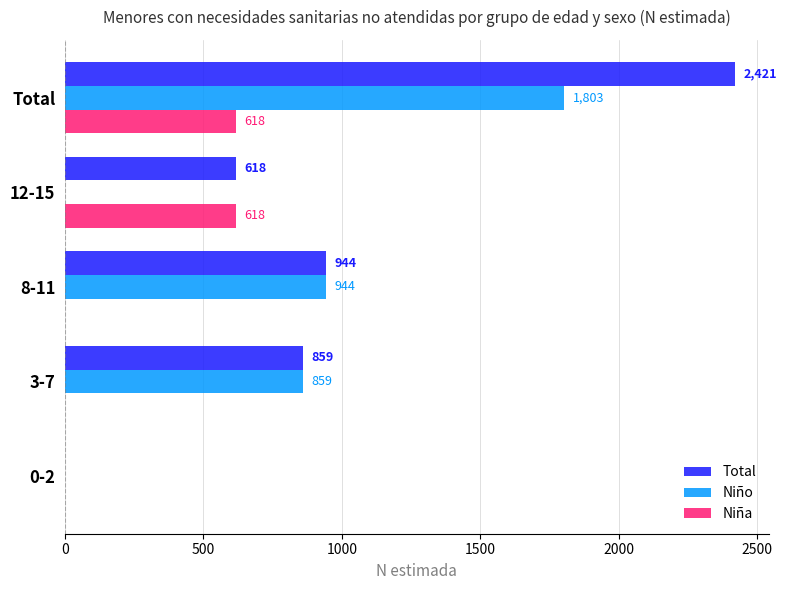

What is the highest value of the Niño series?

1803